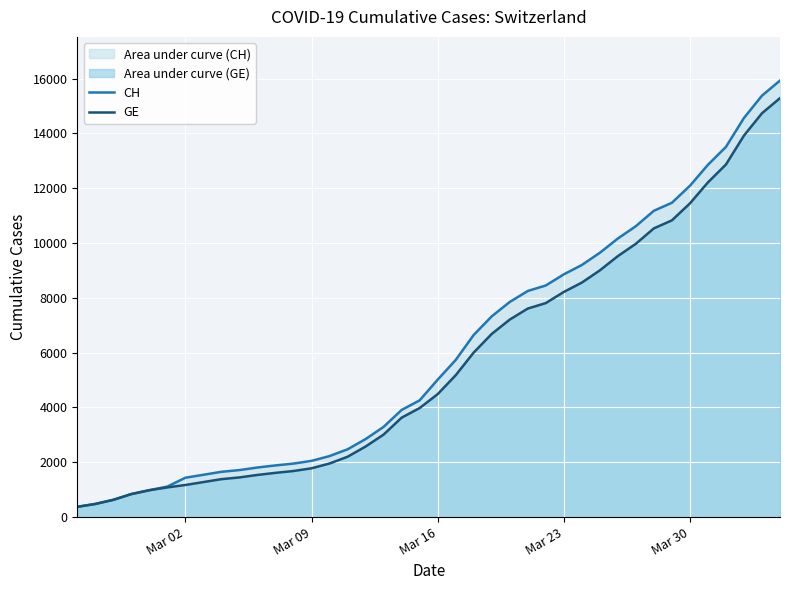

What is the maximum value for CH?

15926